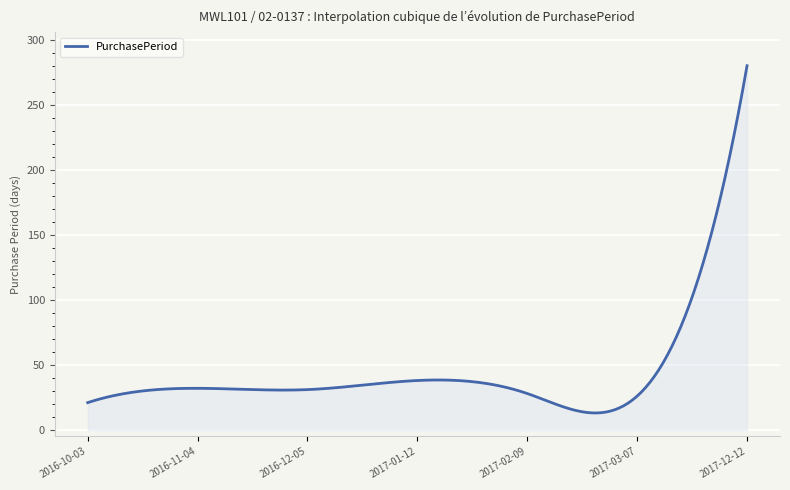

What is the smallest value displayed?

13.0